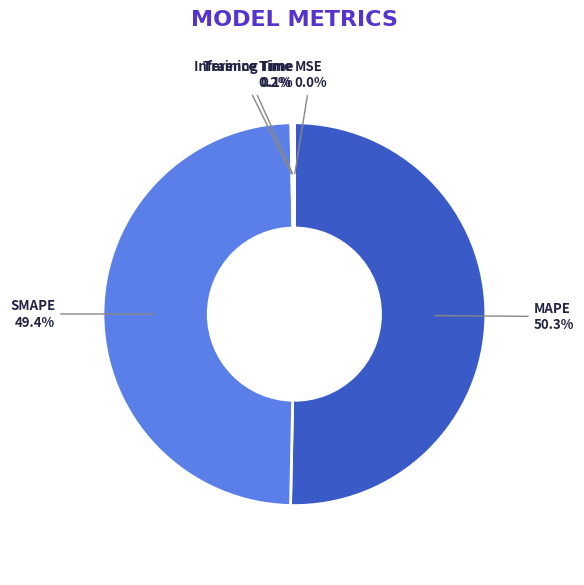

How many segments does this pie chart have?

5